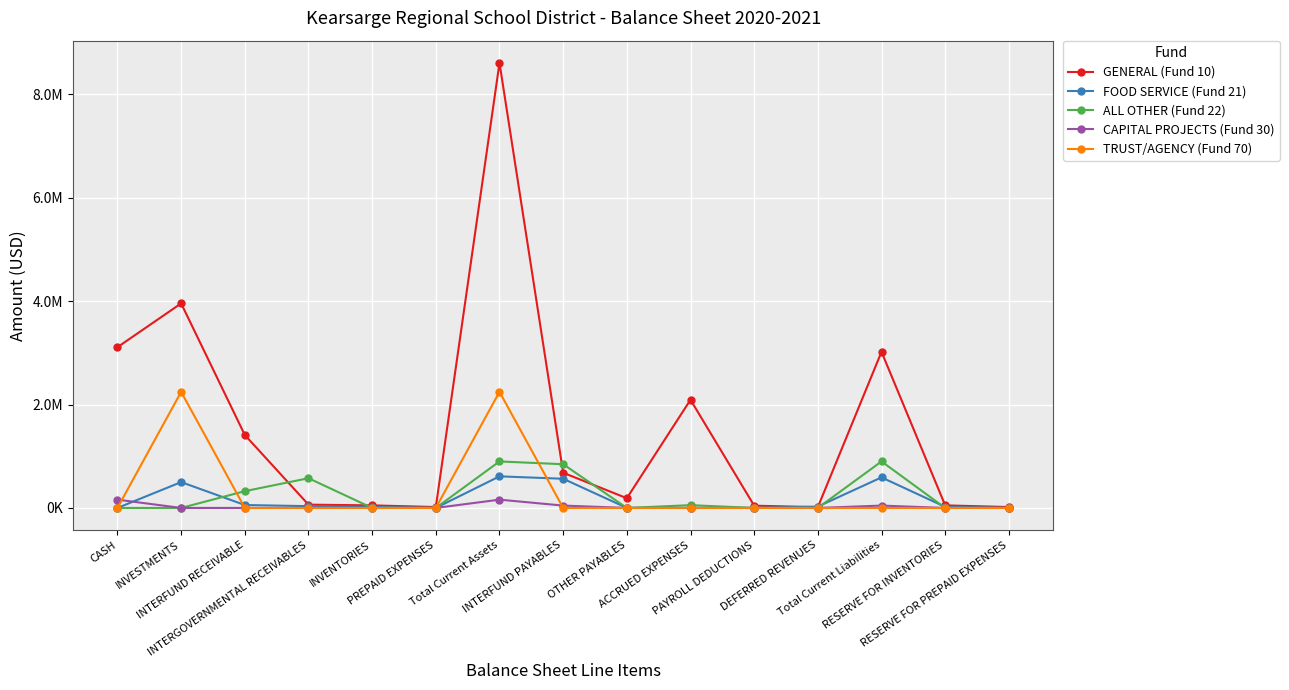

Where is ALL OTHER (Fund 22) nearest to the value 449841?

INTERFUND RECEIVABLE